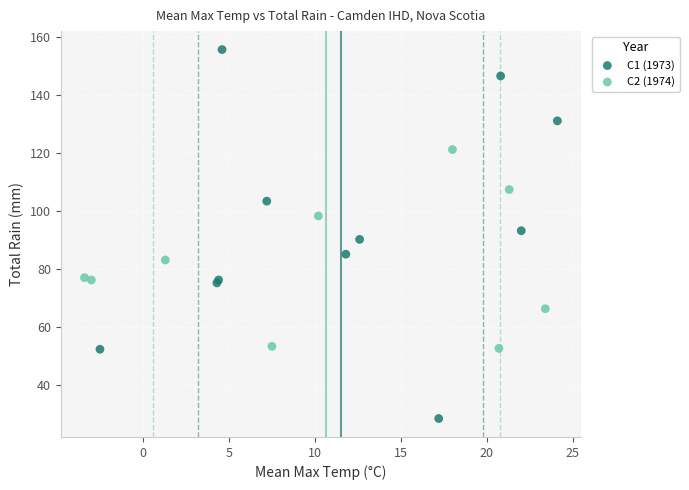

Which series reaches the minimum Y coordinate?

C1 (1973)